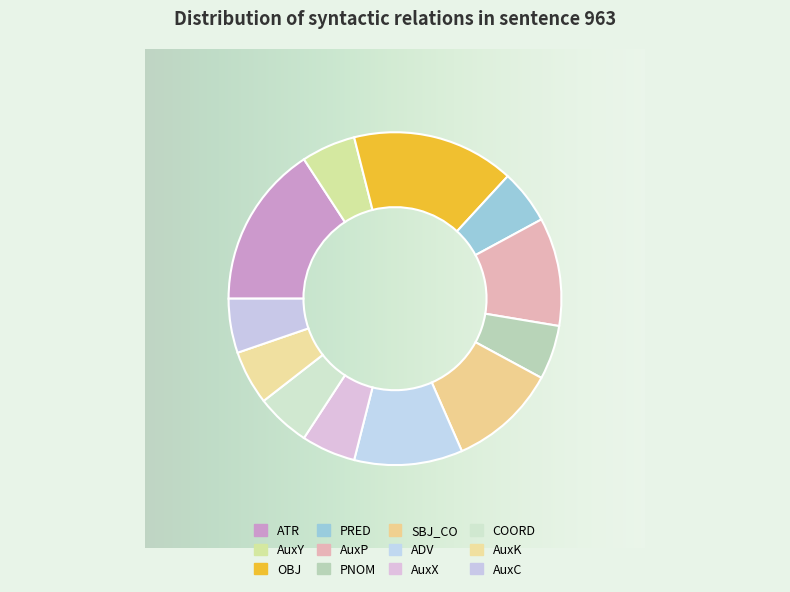

Is the sum of AuxK and AuxX greater than half?

No